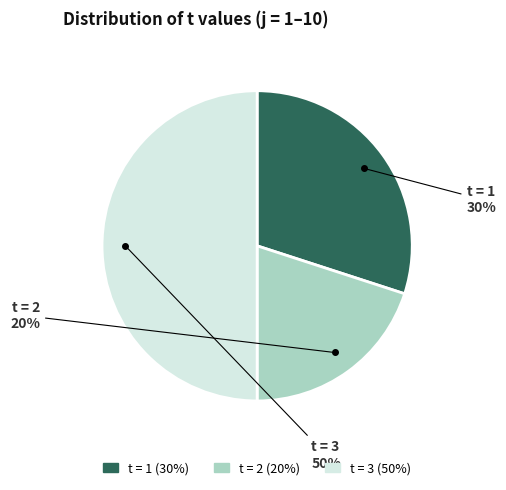

Count the number of slices in the pie.

3